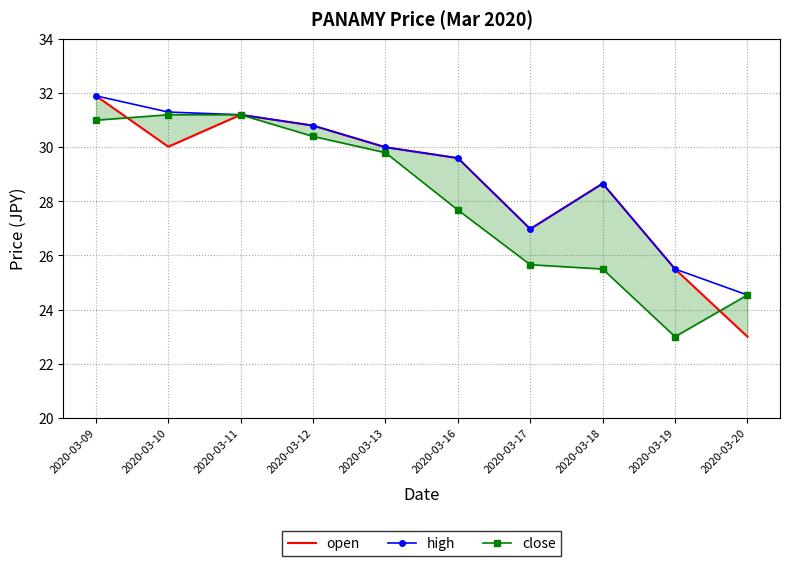

Is it true that open equals 19.1 at 2020-03-09?

False